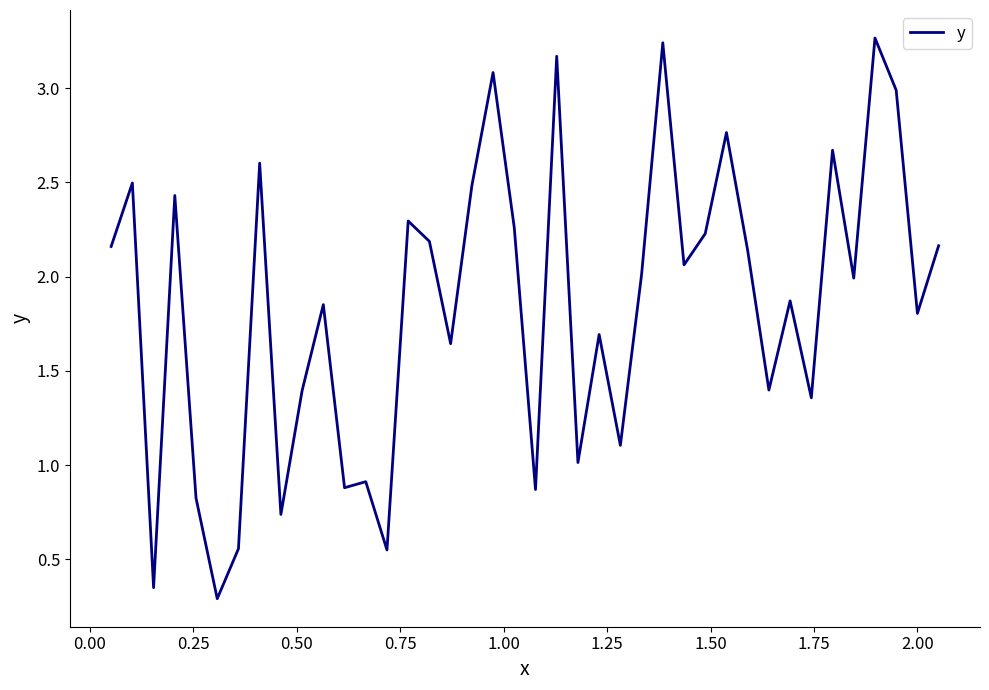

How many points are higher than both their immediate neighbors (excluding endpoints)?

14